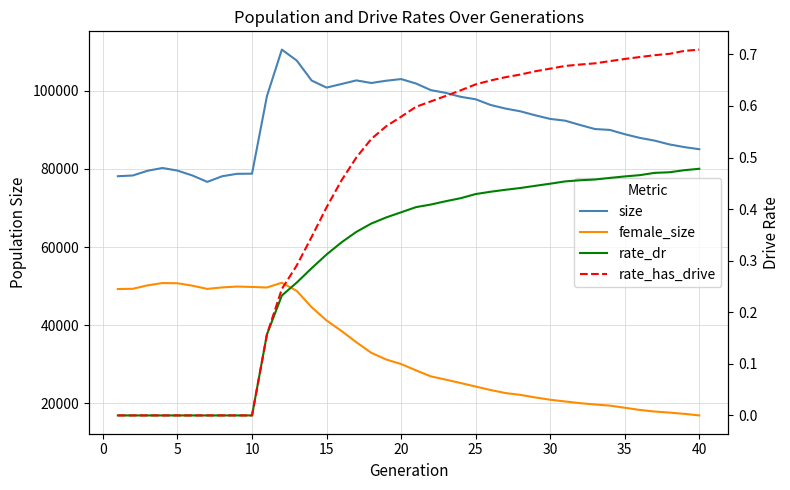

Is this an area chart (filled region under the line)?

No